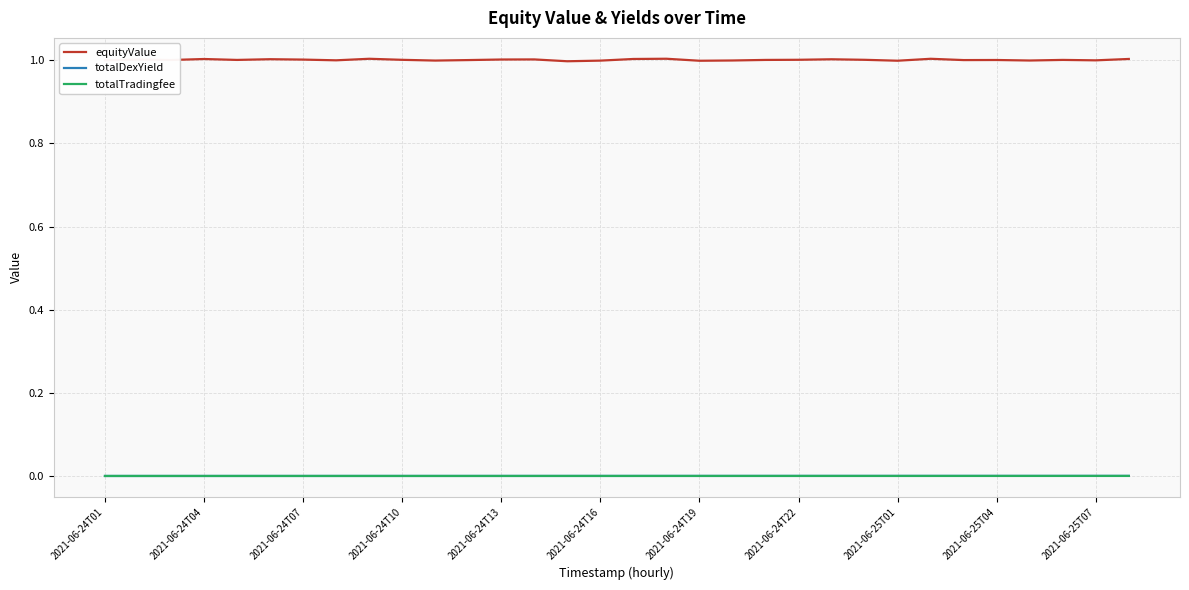

Does the chart have visible grid lines?

Yes